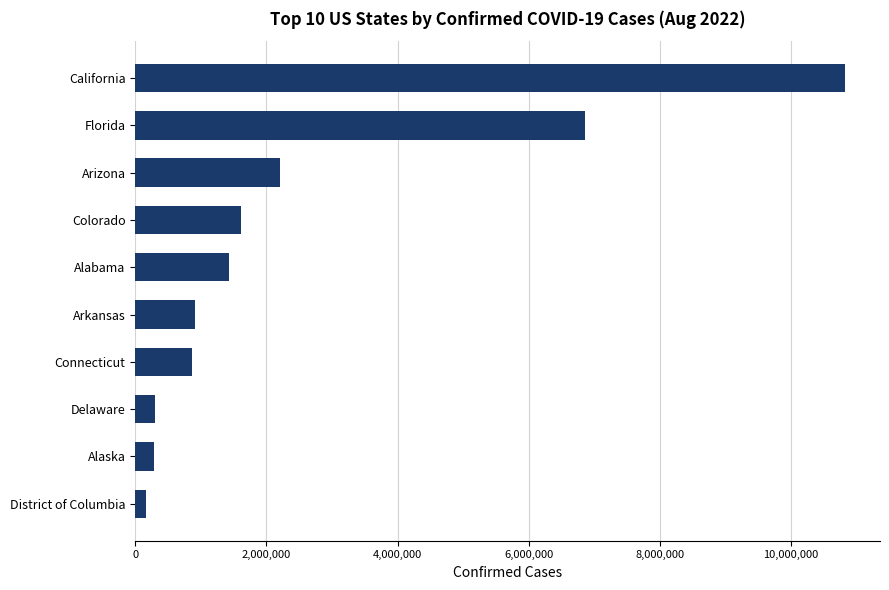

At which label is the value closest to 5489605?

Florida